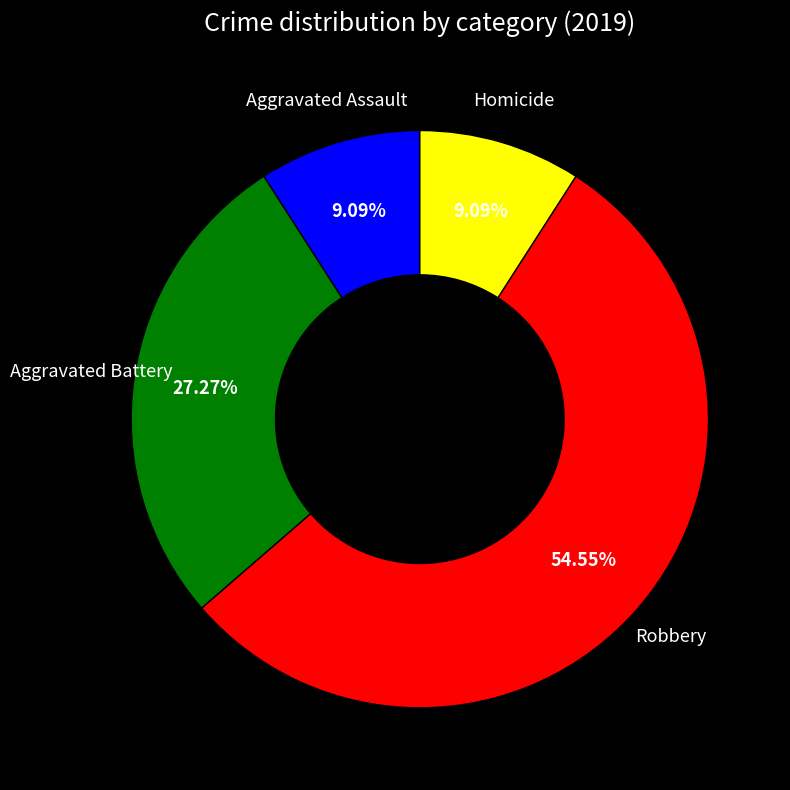

How many slices are in this pie chart?

4